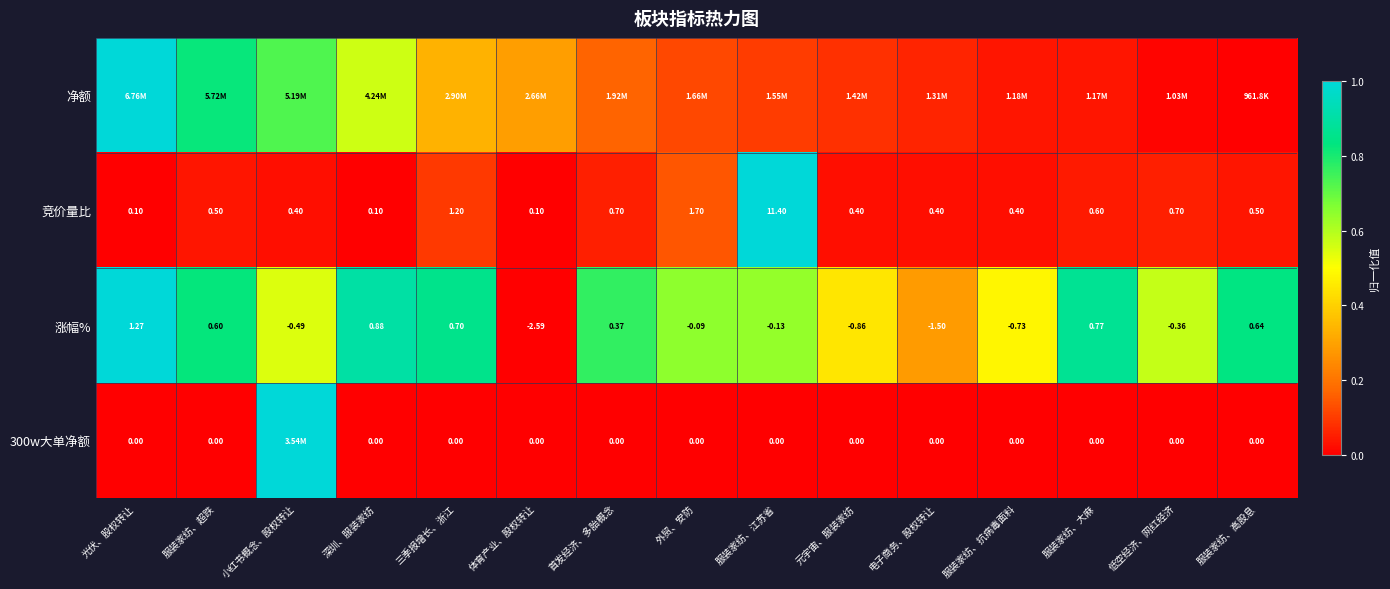

Where does the 涨幅% series first go above 0?

光伏、股权转让